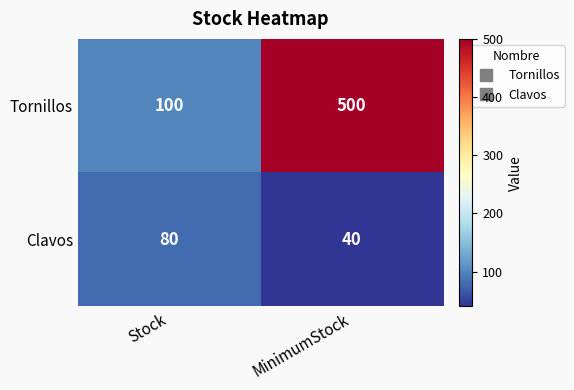

Rank the series by their average value, from lowest to highest.

Clavos, Tornillos